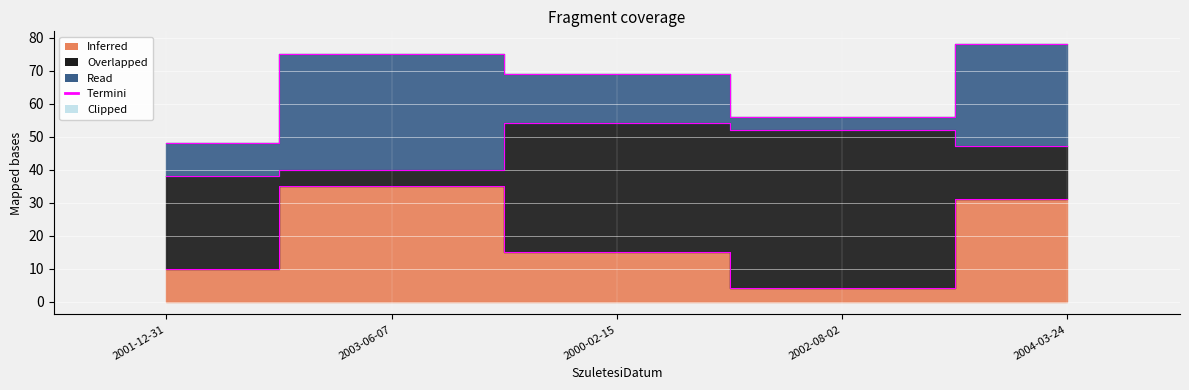

Which series has the largest total across all categories?

Overlapped